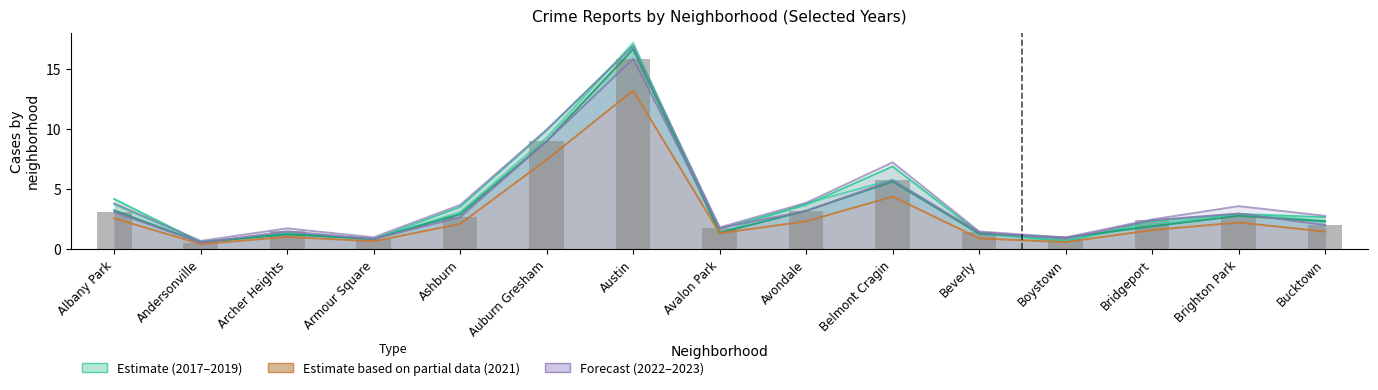

Reading right to left, what are all the values shown in this chart?

2019: Bucktown=2.3	Brighton Park=2.8	Bridgeport=1.9	Boystown=1.0	Beverly=1.3	Belmont Cragin=5.6	Avondale=3.2	Avalon Park=1.4	Austin=16.7	Auburn Gresham=9.0	Ashburn=2.9	Armour Square=0.8	Archer Heights=1.2	Andersonville=0.6	Albany Park=3.2
2022: Bucktown=2.0	Brighton Park=3.0	Bridgeport=2.4	Boystown=0.9	Beverly=1.4	Belmont Cragin=5.7	Avondale=3.2	Avalon Park=1.7	Austin=15.9	Auburn Gresham=9.0	Ashburn=2.7	Armour Square=0.8	Archer Heights=1.5	Andersonville=0.5	Albany Park=3.1
2023: Bucktown=2.8	Brighton Park=3.6	Bridgeport=2.5	Boystown=1.0	Beverly=1.5	Belmont Cragin=7.2	Avondale=3.9	Avalon Park=1.8	Austin=16.9	Auburn Gresham=10.0	Ashburn=3.7	Armour Square=1.0	Archer Heights=1.7	Andersonville=0.7	Albany Park=3.8
2017: Bucktown=2.7	Brighton Park=2.9	Bridgeport=2.3	Boystown=0.6	Beverly=1.3	Belmont Cragin=6.9	Avondale=3.7	Avalon Park=1.7	Austin=17.0	Auburn Gresham=9.9	Ashburn=3.5	Armour Square=0.8	Archer Heights=1.3	Andersonville=0.6	Albany Park=4.2
2018: Bucktown=2.3	Brighton Park=2.9	Bridgeport=2.1	Boystown=0.7	Beverly=1.3	Belmont Cragin=5.8	Avondale=3.8	Avalon Park=1.3	Austin=17.2	Auburn Gresham=9.3	Ashburn=3.1	Armour Square=0.8	Archer Heights=1.2	Andersonville=0.6	Albany Park=3.7
2021: Bucktown=1.5	Brighton Park=2.2	Bridgeport=1.6	Boystown=0.6	Beverly=0.9	Belmont Cragin=4.4	Avondale=2.3	Avalon Park=1.3	Austin=13.2	Auburn Gresham=7.5	Ashburn=2.1	Armour Square=0.6	Archer Heights=1.0	Andersonville=0.4	Albany Park=2.6